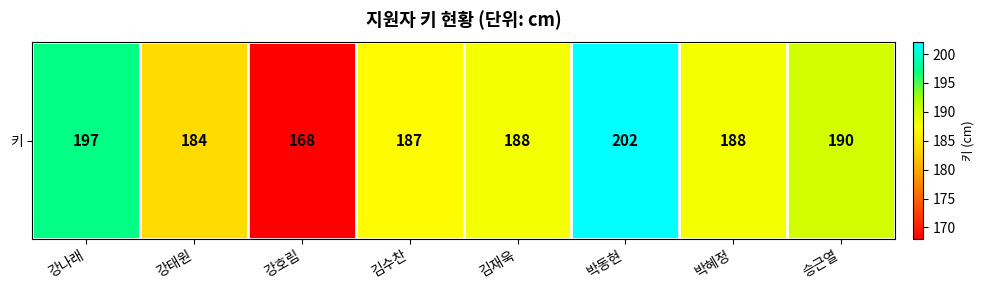

What is the difference between the second highest and second lowest values?

13